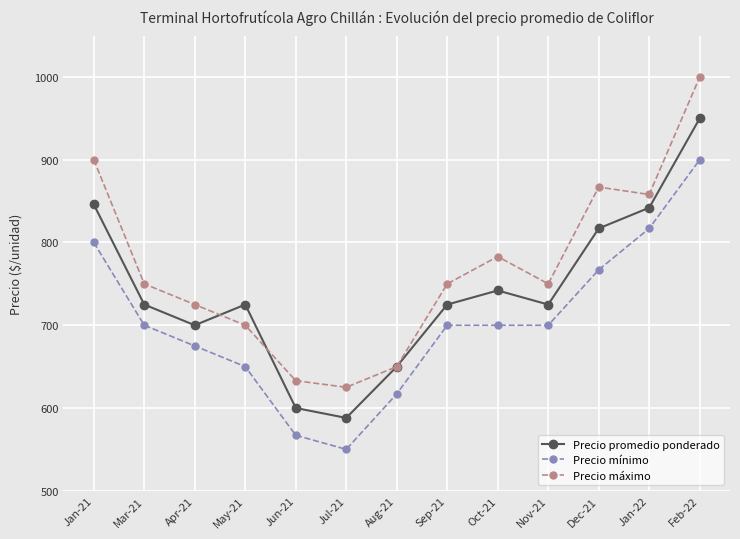

What is the difference between the maximum and minimum values in the Precio mínimo series?

350